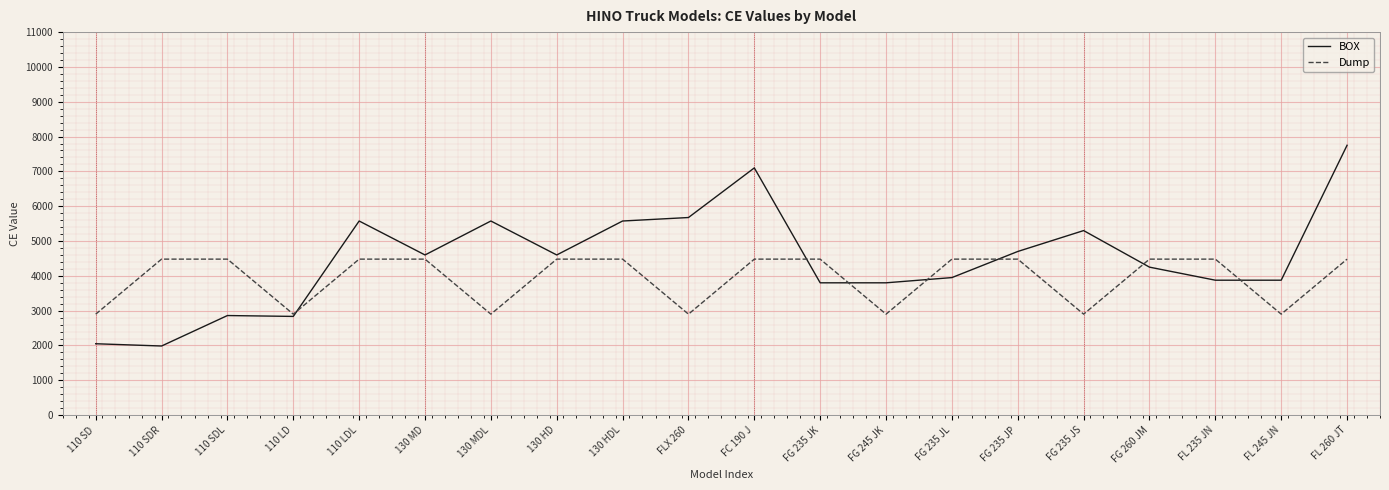

Is the value of BOX at 130 HD greater than the value of Dump at 110 LD?

Yes